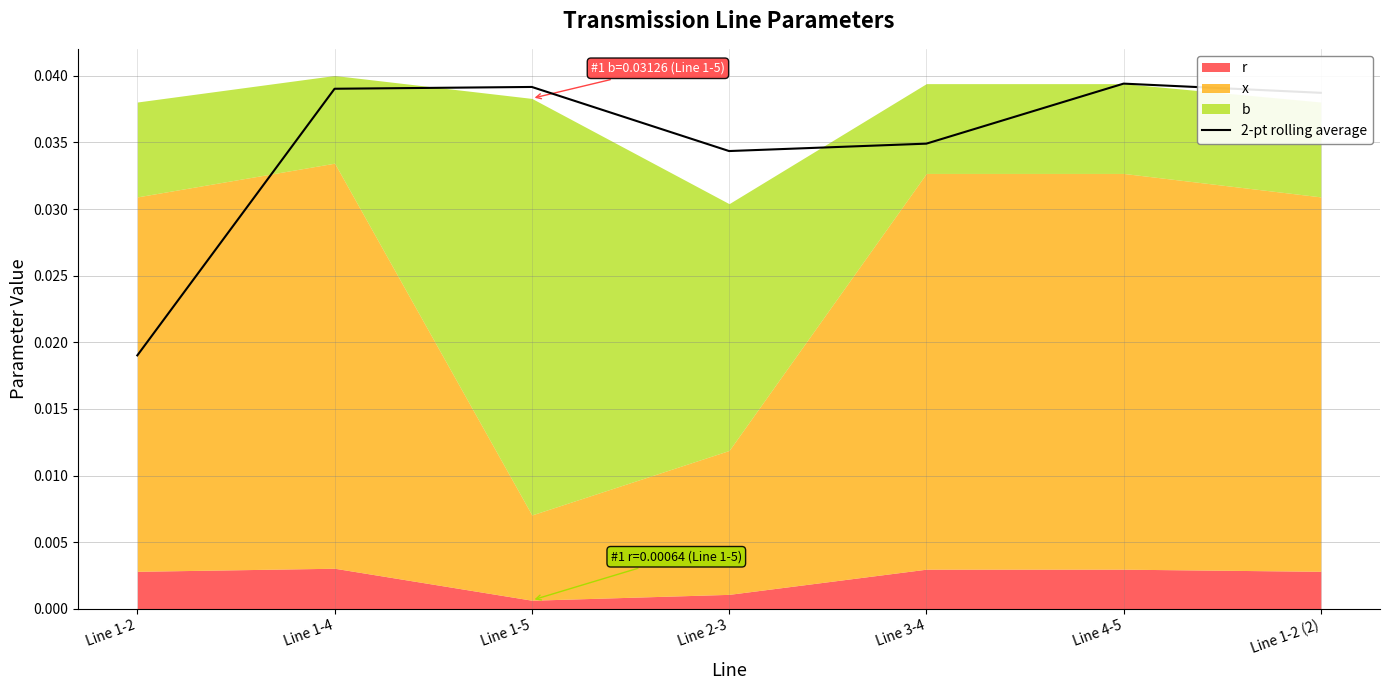

How many lines are shown in the chart?

1